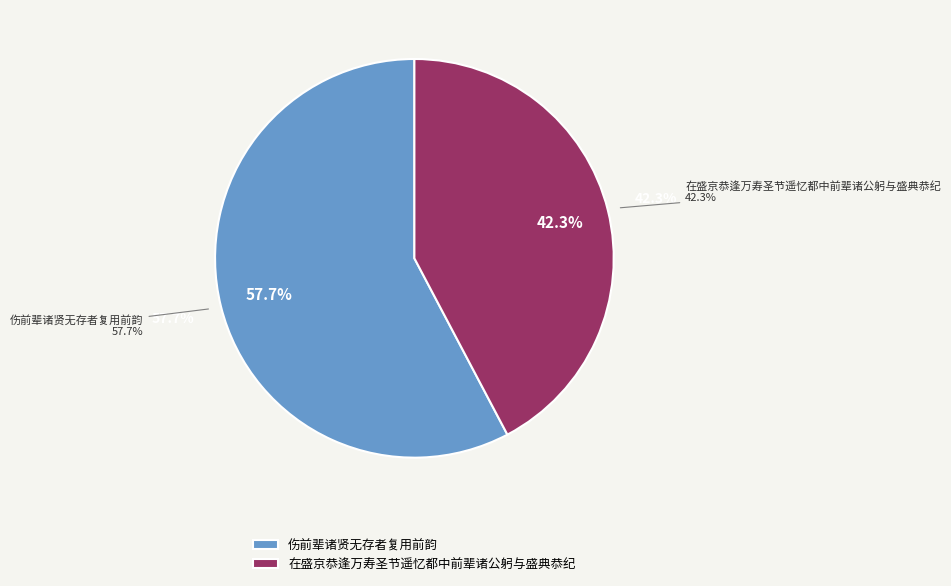

What is the smallest slice in the pie chart?

在盛京恭逢万寿圣节遥忆都中前辈诸公躬与盛典恭纪